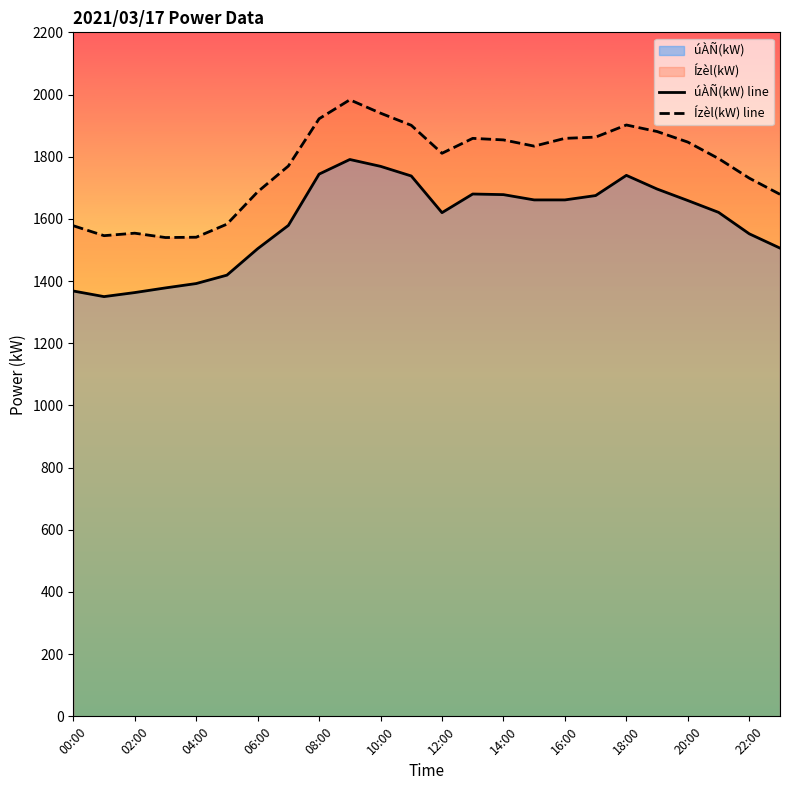

What is the highest value of the Ízèl(kW) line series?

1983